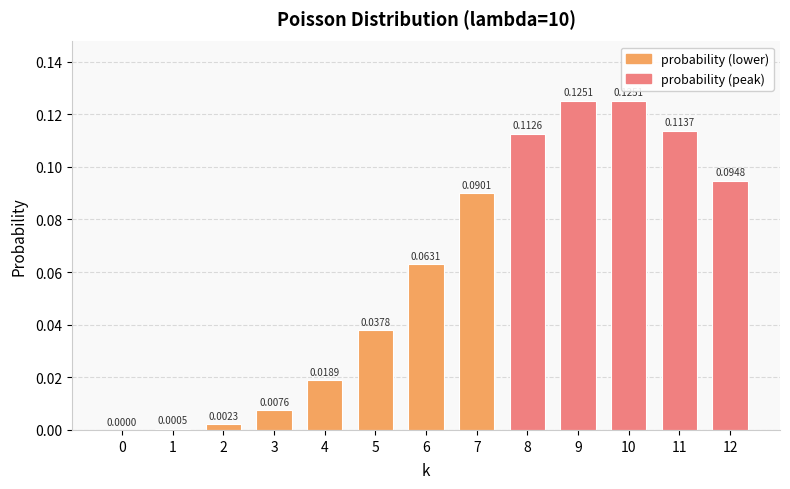

The value at 4 is 0.0. True or false?

True